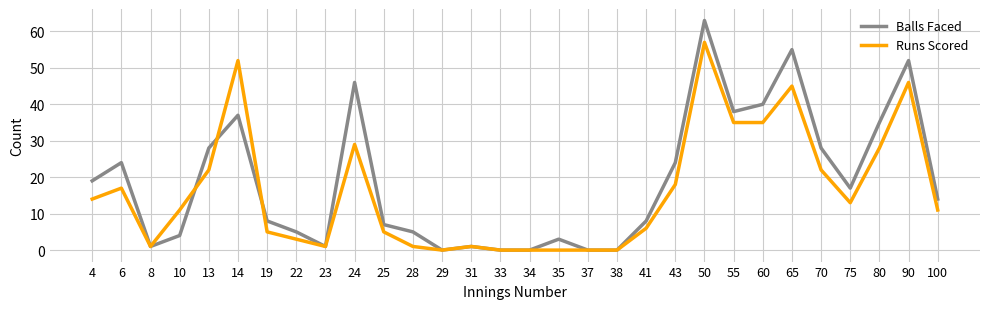

The value of Balls Faced at 90 is 68. True or false?

False